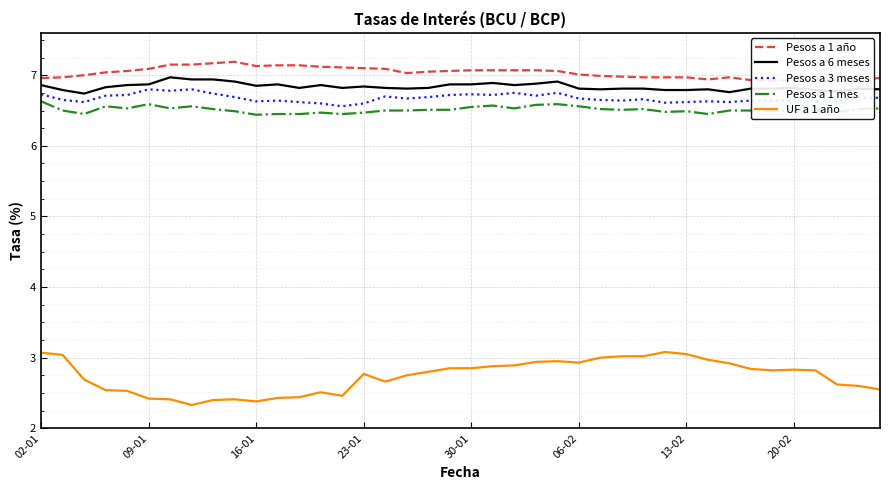

What is the sum of all Pesos a 6 meses values?

273.5